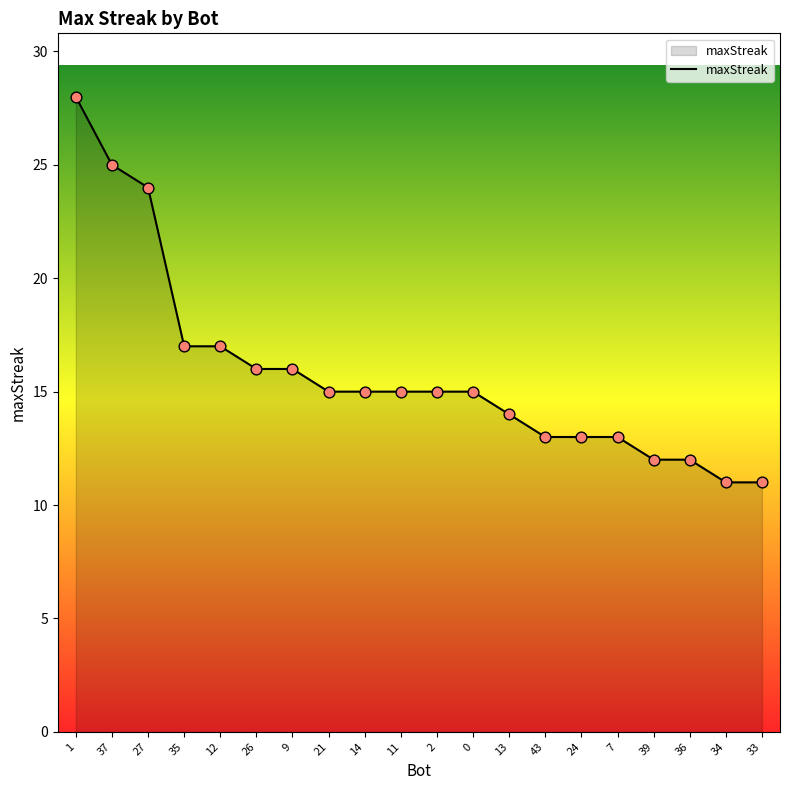

What is the change in value from 37 to 27?

-1